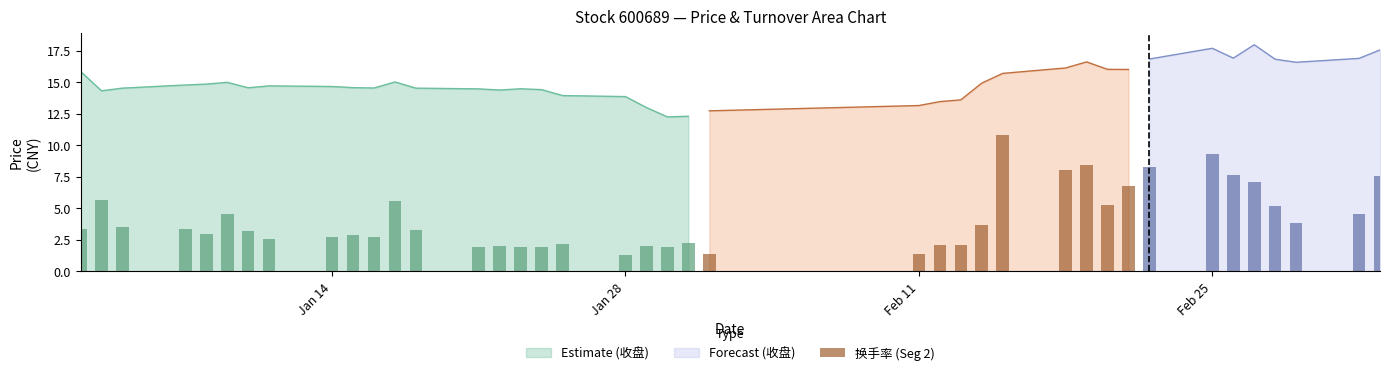

The value of 收盘 at 2019-02-18 is 16.1. True or false?

True